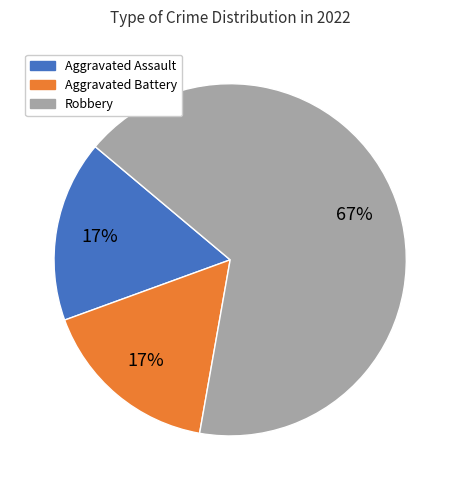

Do Robbery and Aggravated Assault together represent more than half of the pie?

Yes